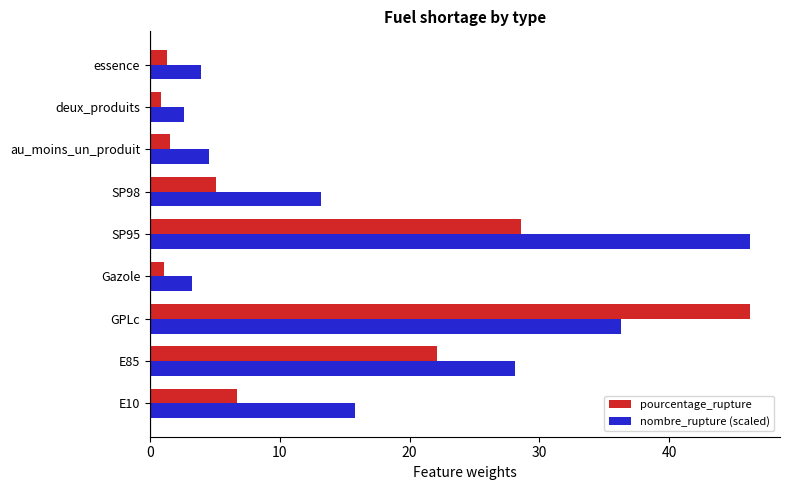

The pourcentage_rupture series shows 1.6 at E10. True or false?

False